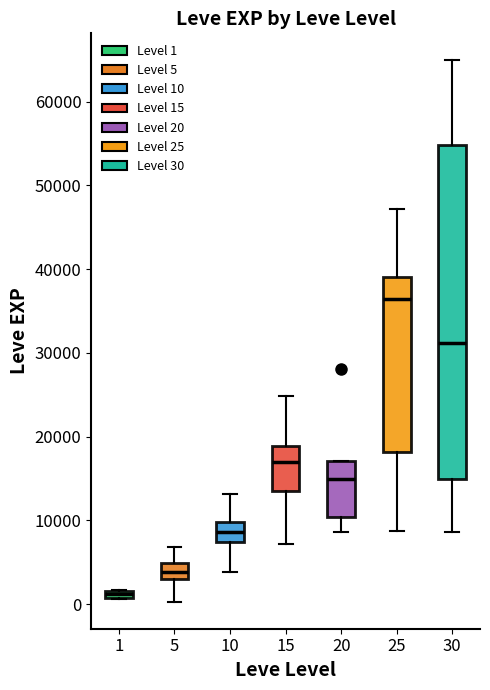

Which box's median line is the highest?

25